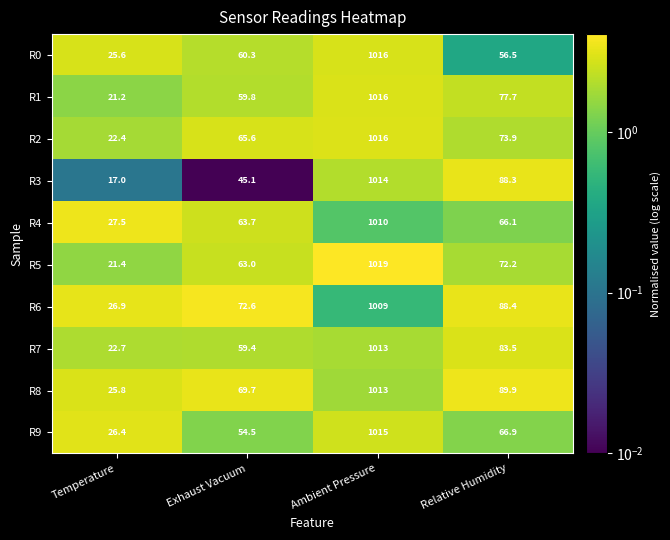

At which label is R9 closest to 520?

Relative Humidity